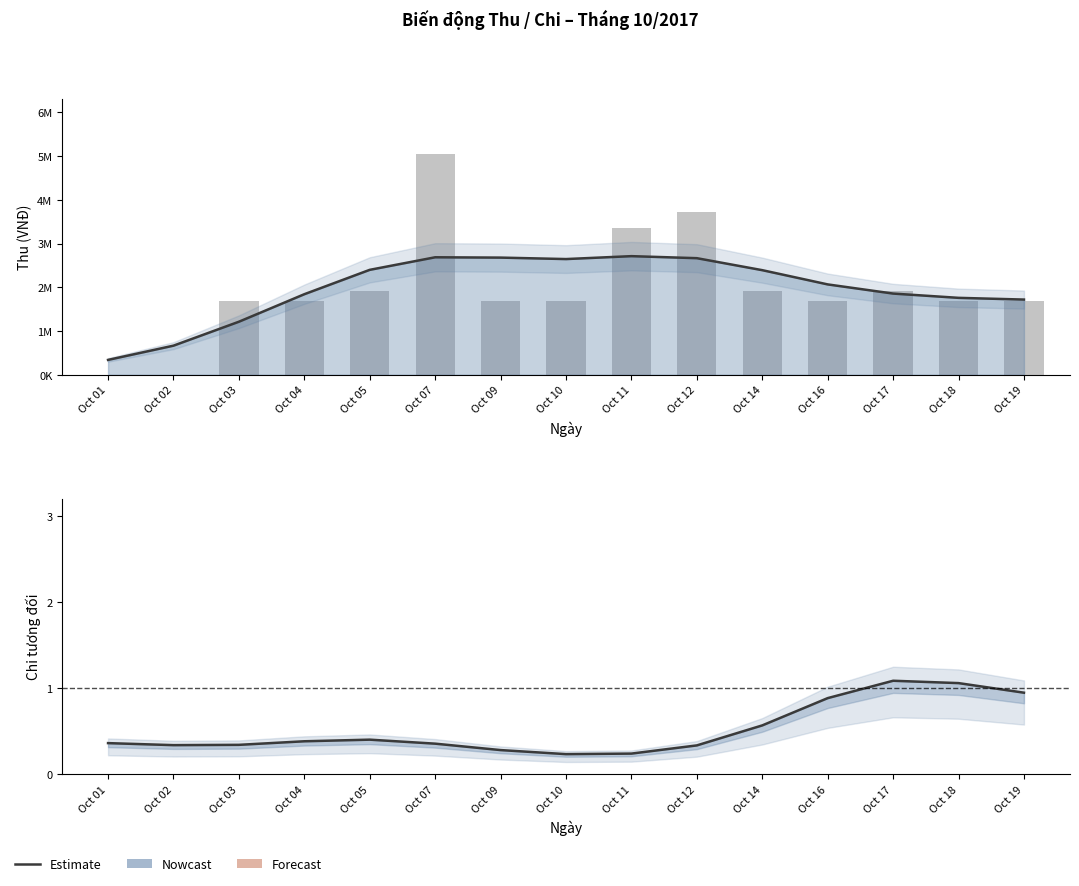

Rank the series by their average value, from highest to lowest.

Thu (income), Estimate